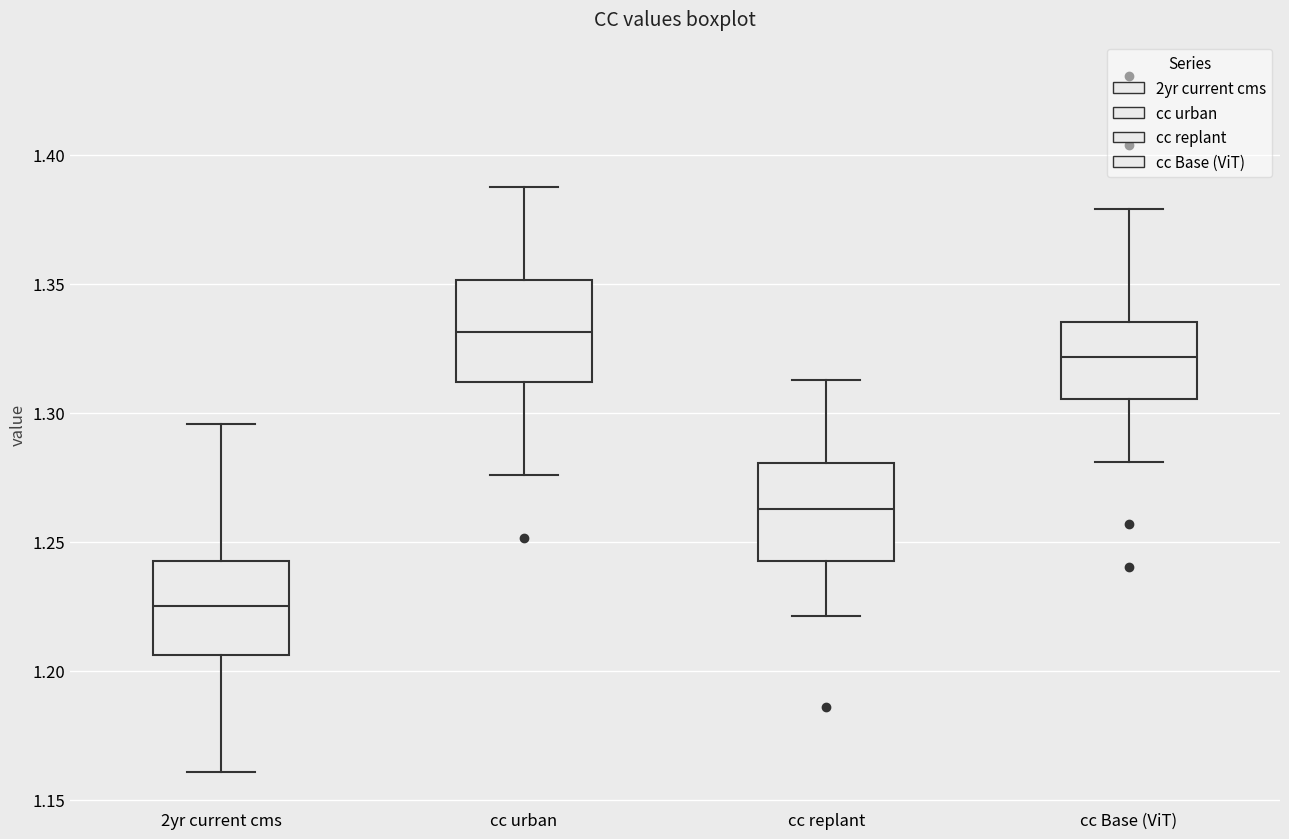

Reading left to right, read every box against the y-axis: the position of its median line, the range the box covers, and the ends of its whiskers. The values are not printed on the chart, so give them approximately, as read against the axis.

2yr current cms: median 1.225, box 1.205 to 1.245, whiskers 1.160 to 1.295
cc urban: median 1.330, box 1.310 to 1.350, whiskers 1.275 to 1.385
cc replant: median 1.265, box 1.245 to 1.280, whiskers 1.220 to 1.315
cc Base (ViT): median 1.320, box 1.305 to 1.335, whiskers 1.280 to 1.380